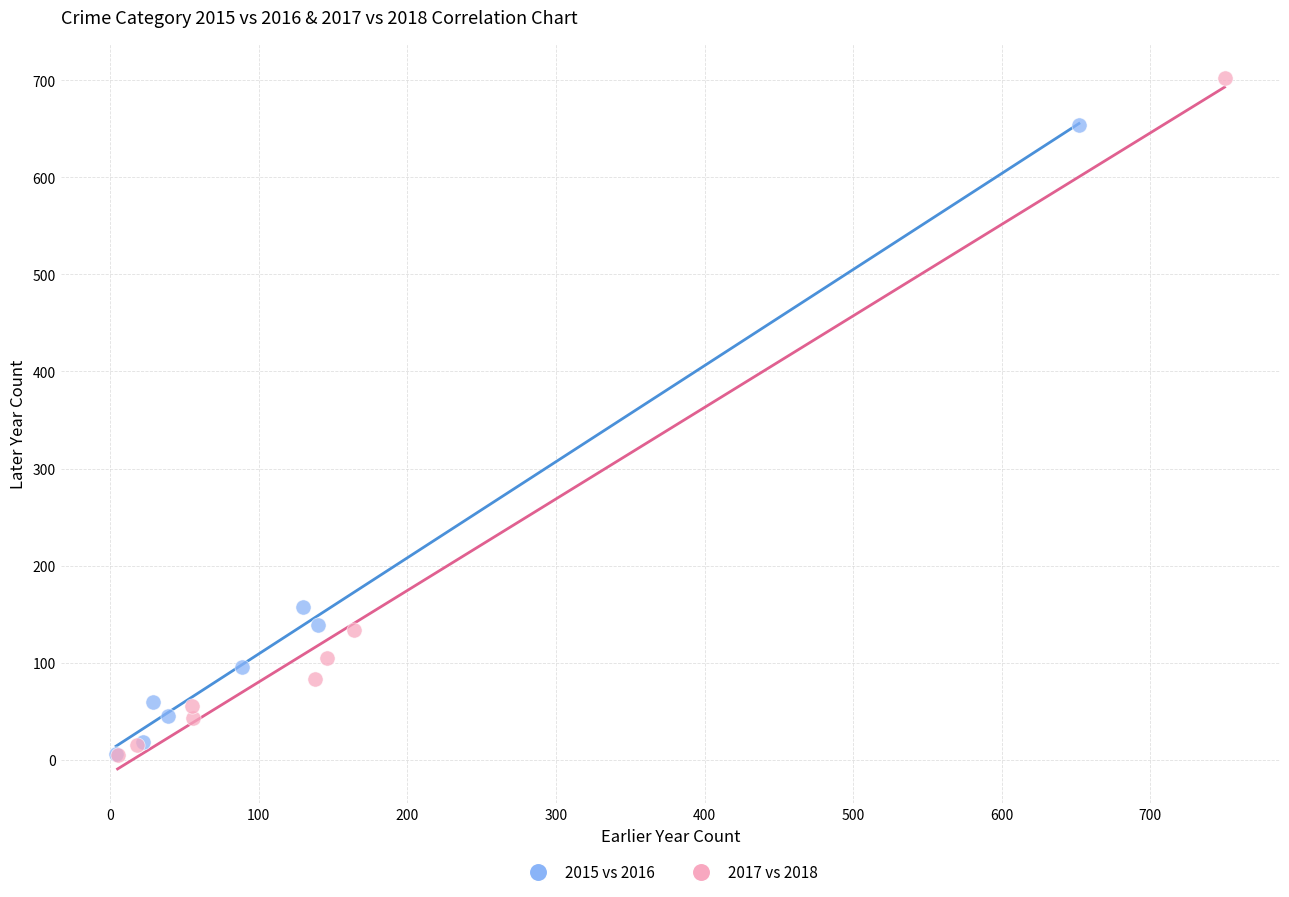

Which series has the widest spread of Y values?

2017 vs 2018